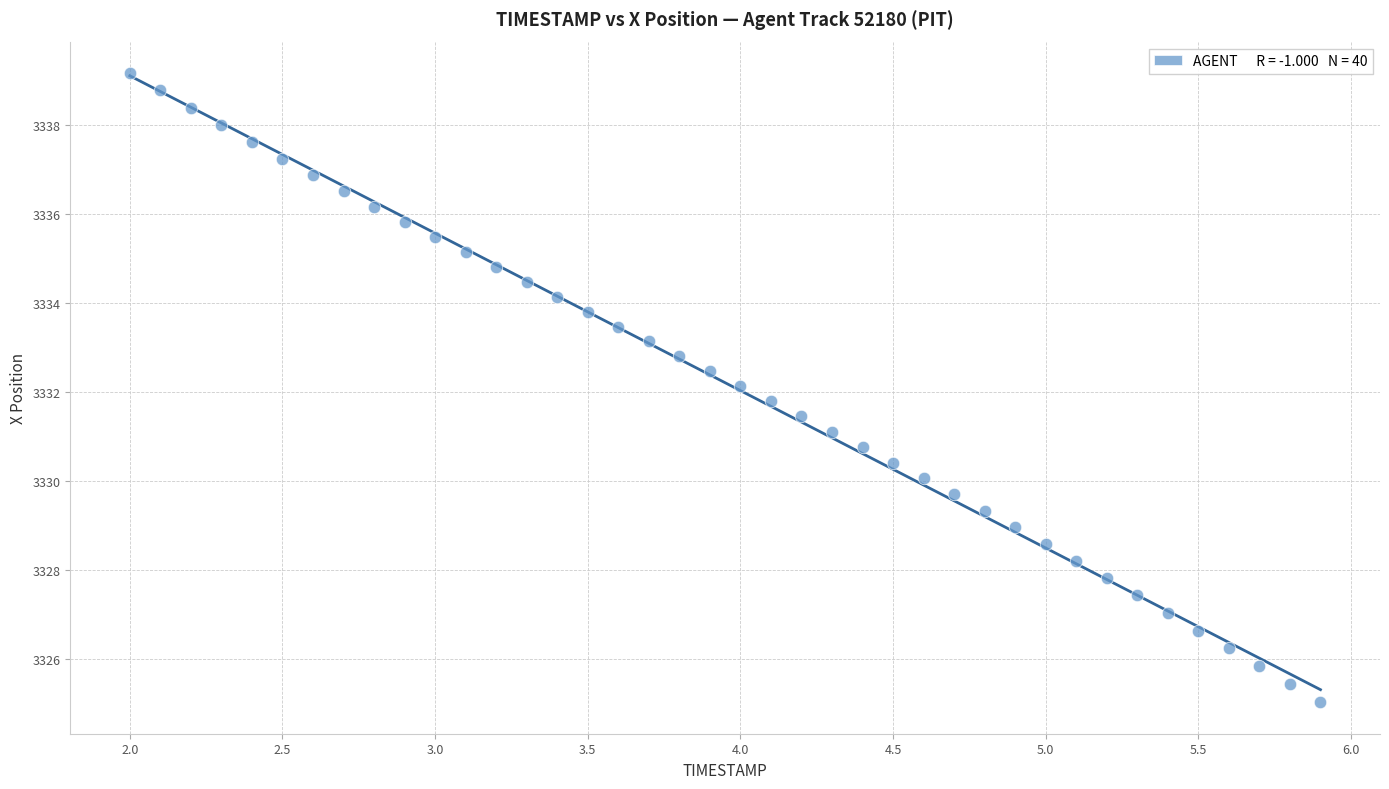

What is the range of Y values (max minus min)?

14.1